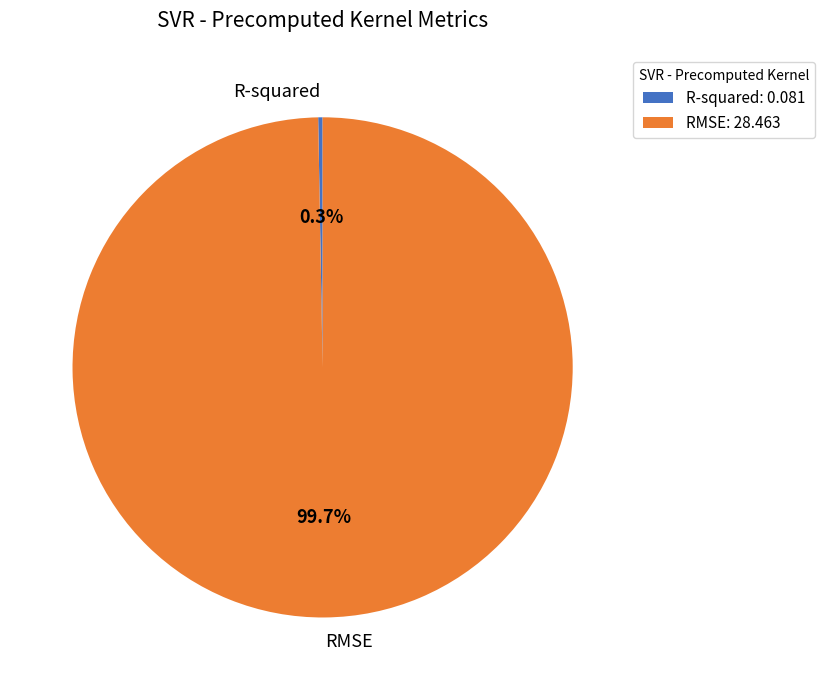

The RMSE slice represents 86% of the pie. True or false?

False